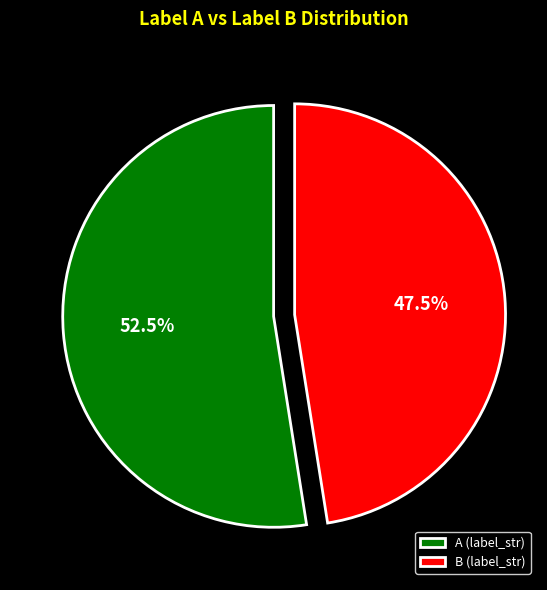

To the nearest percent, what is the average slice percentage?

50%